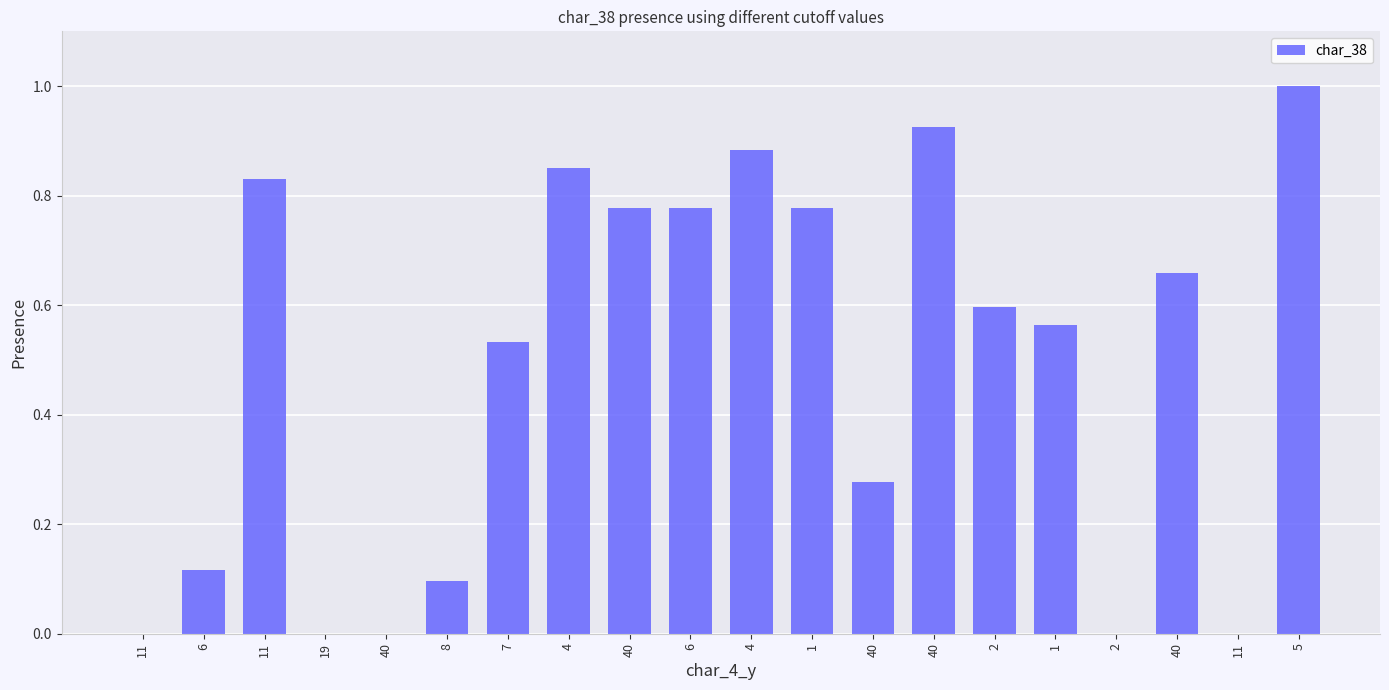

How many series are shown in this chart?

1